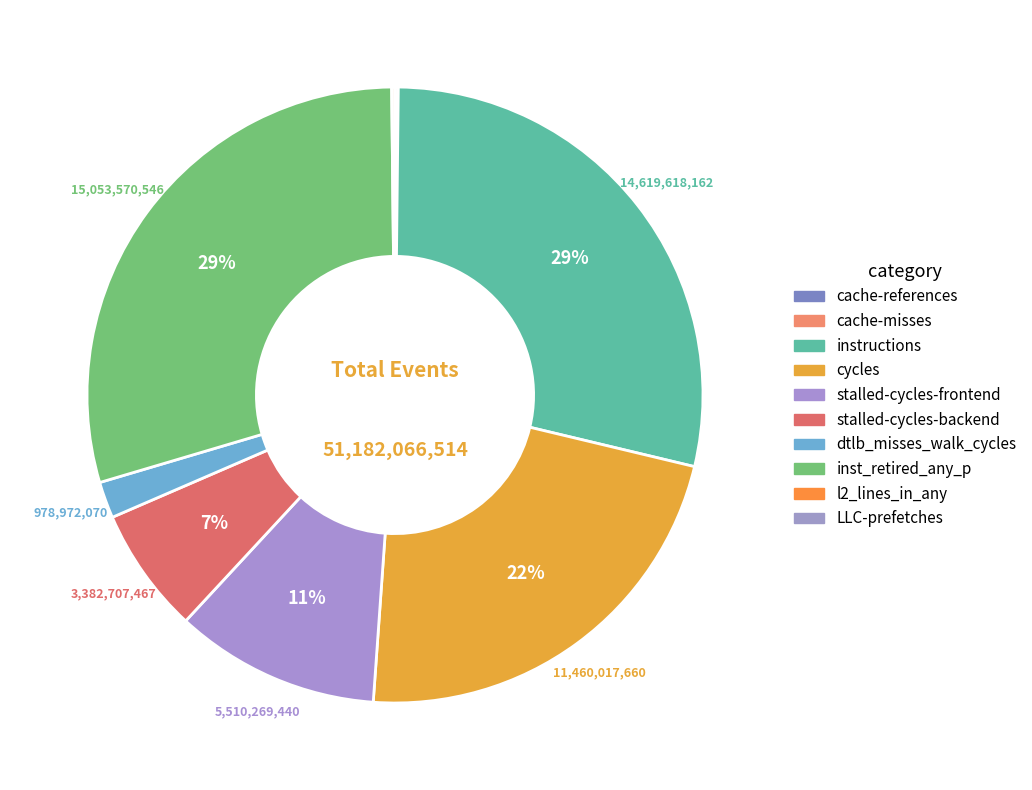

Rank the categories by value from lowest to highest.

LLC-prefetches, cache-misses, cache-references, l2_lines_in_any, dtlb_misses_walk_cycles, stalled-cycles-backend, stalled-cycles-frontend, cycles, instructions, inst_retired_any_p